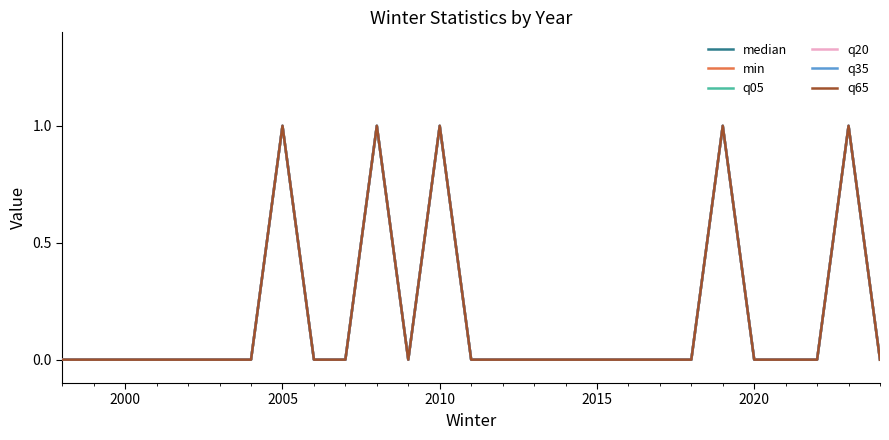

True or false: q35 and q05 cross at least once.

False